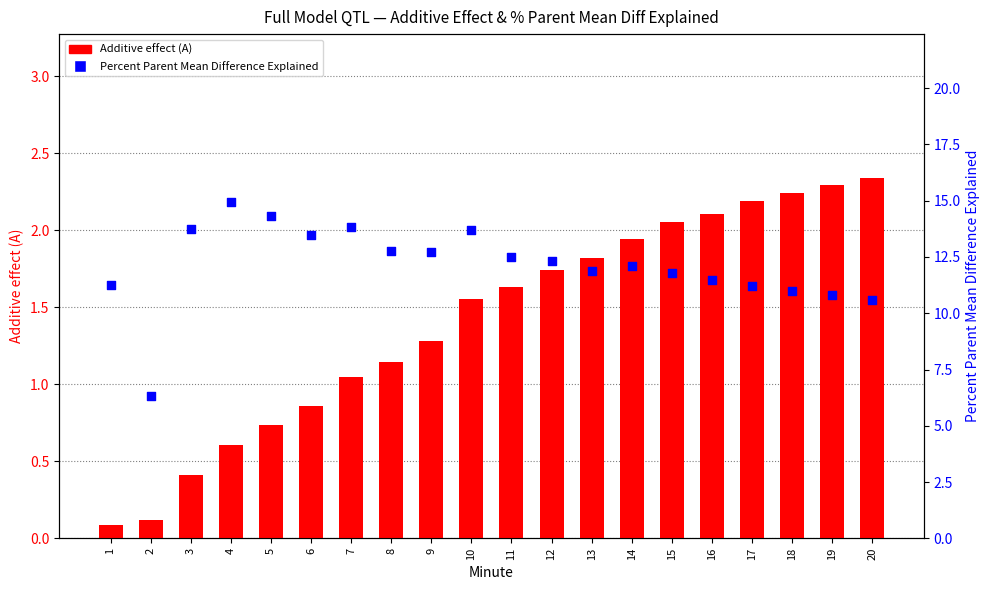

Is the value of Percent Parent Mean Difference Explained at 13 greater than the value of Additive effect (A) at 8?

Yes